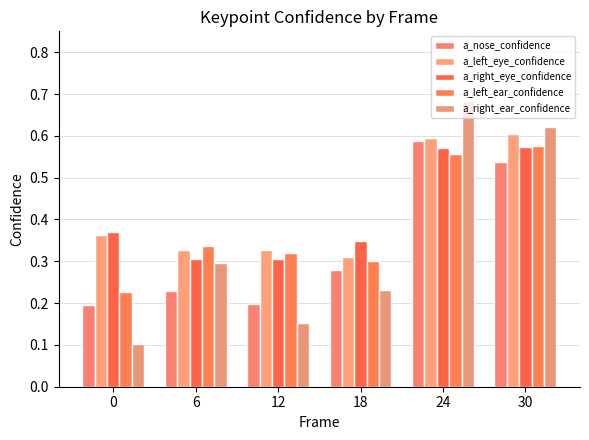

Reading left to right, transcribe all the data shown in this chart.

a_nose_confidence: 0=0.2	6=0.2	12=0.2	18=0.3	24=0.6	30=0.5
a_left_eye_confidence: 0=0.4	6=0.3	12=0.3	18=0.3	24=0.6	30=0.6
a_right_eye_confidence: 0=0.4	6=0.3	12=0.3	18=0.3	24=0.6	30=0.6
a_left_ear_confidence: 0=0.2	6=0.3	12=0.3	18=0.3	24=0.6	30=0.6
a_right_ear_confidence: 0=0.1	6=0.3	12=0.2	18=0.2	24=0.7	30=0.6